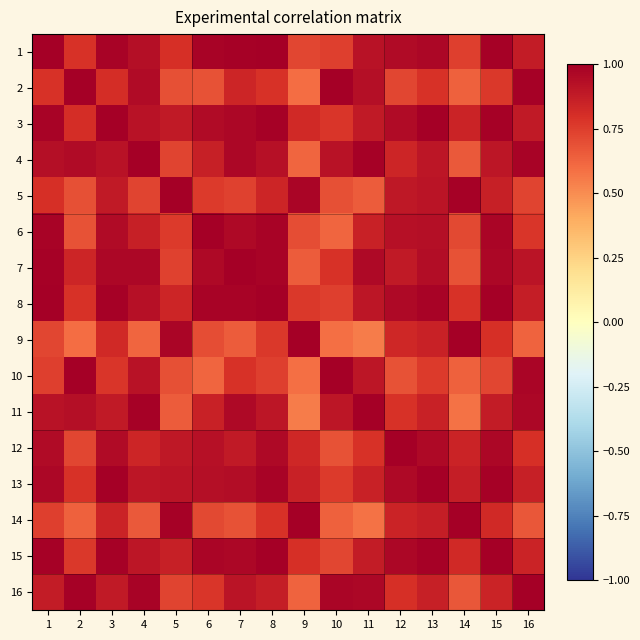

Rank the series by their maximum value, from highest to lowest.

1, 2, 3, 5, 6, 8, 10, 12, 13, 14, 15, 16, 9, 4, 7, 11